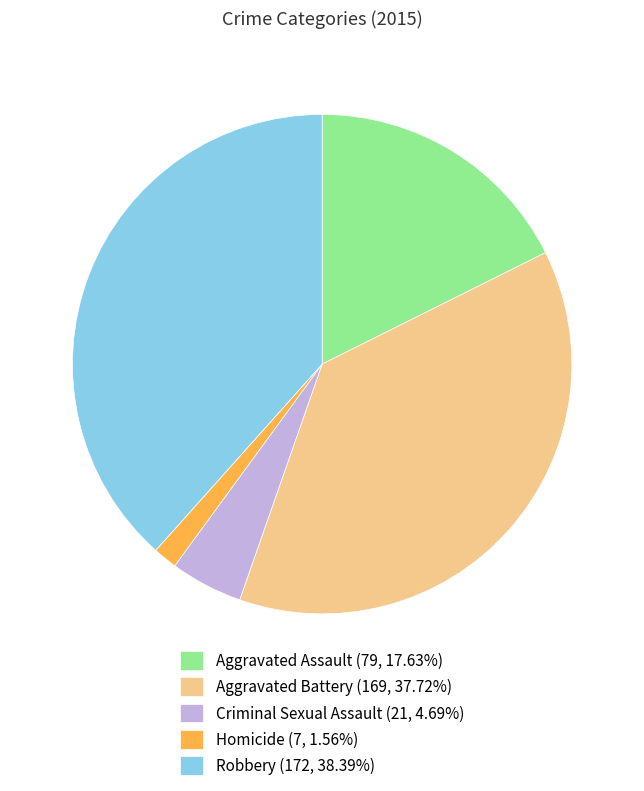

What is the smallest slice in the pie chart?

Homicide